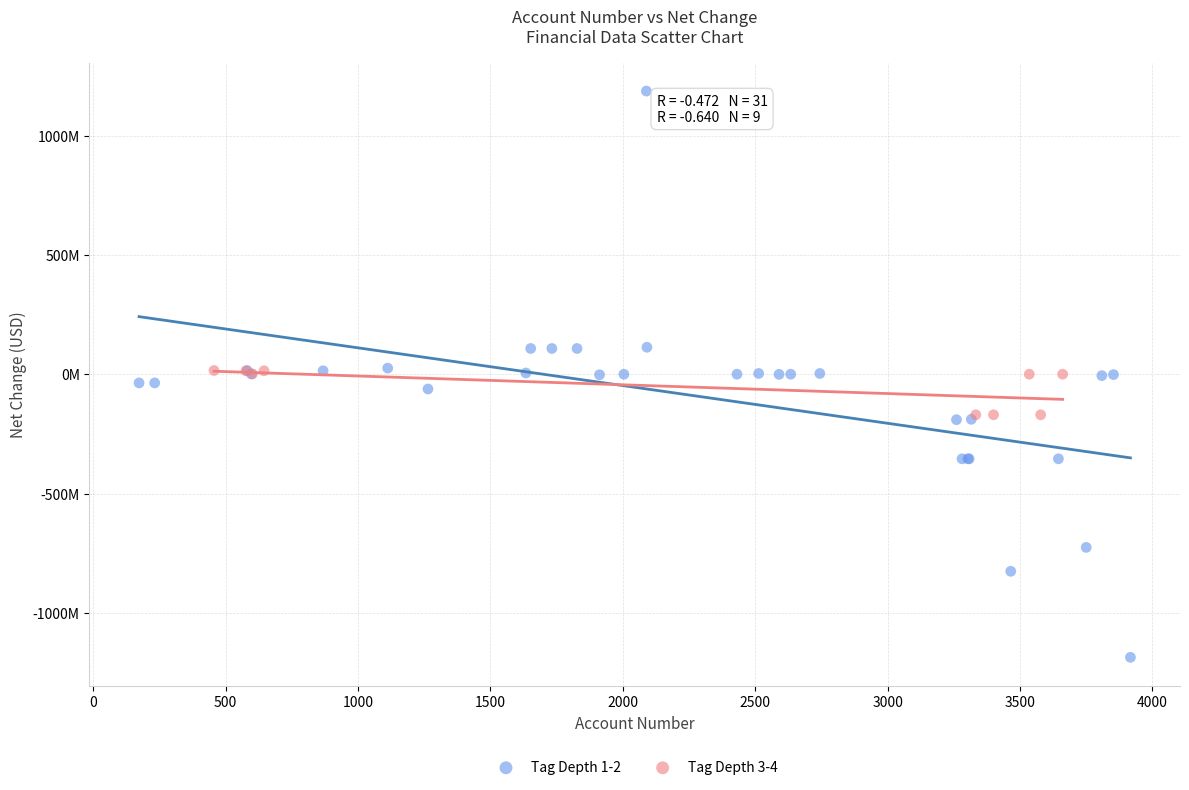

What are all the series names shown in the legend?

Tag Depth 1-2, Tag Depth 3-4